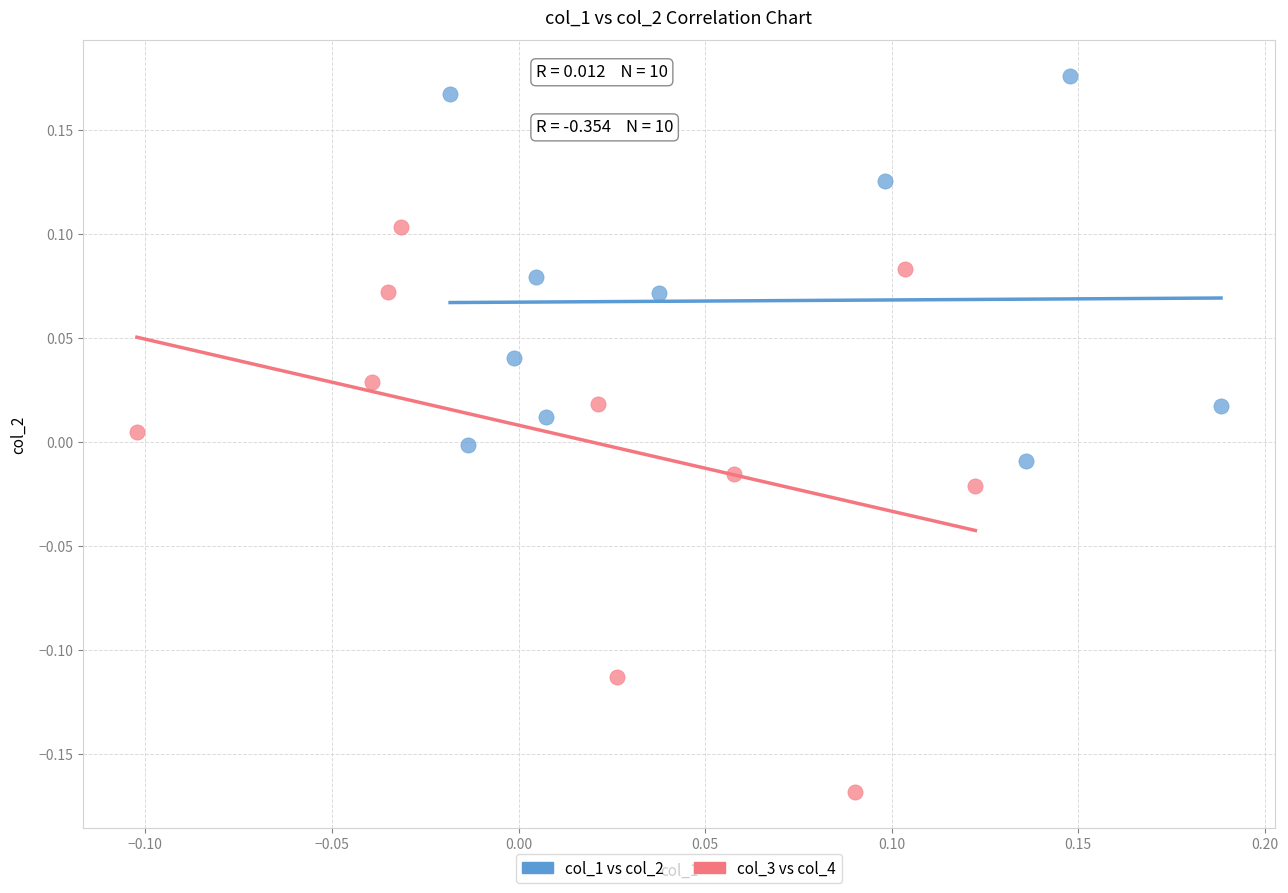

Which series reaches the minimum Y coordinate?

col_3 vs col_4